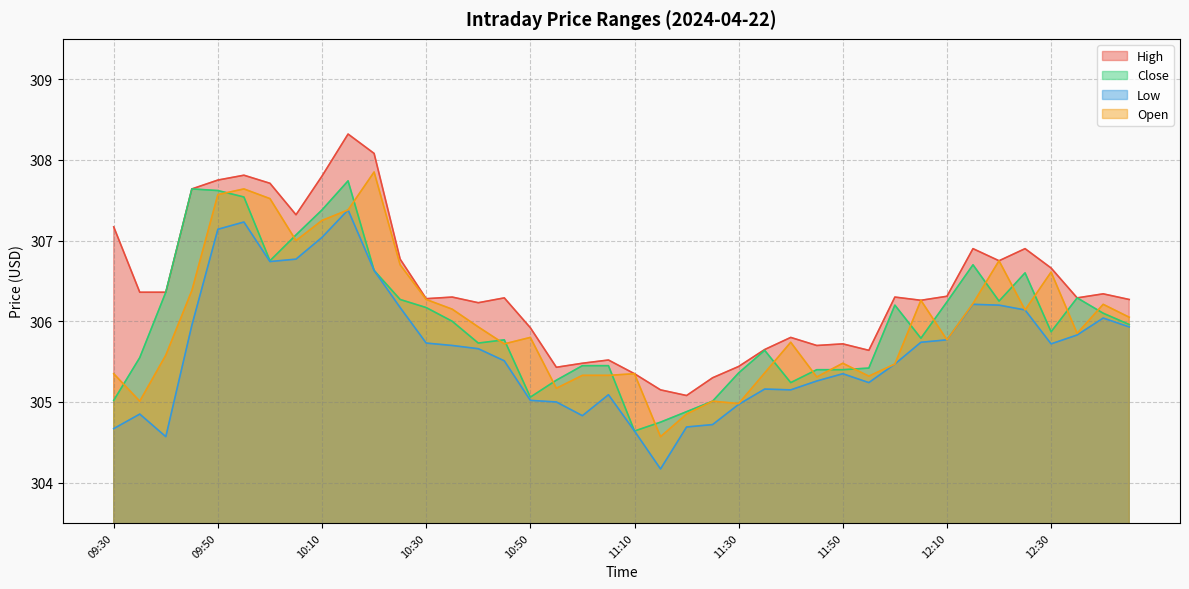

How many data points in Close are above 305?

37